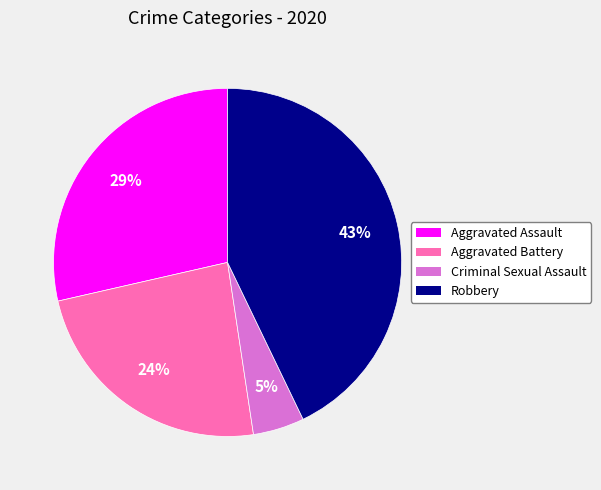

Which slice is the smallest?

Criminal Sexual Assault